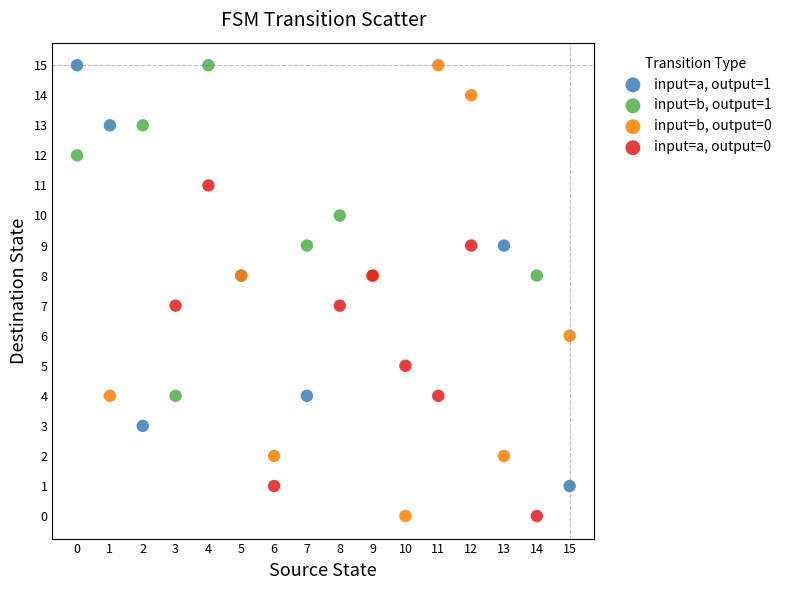

Which series has the widest spread of Y values?

input=b, output=0